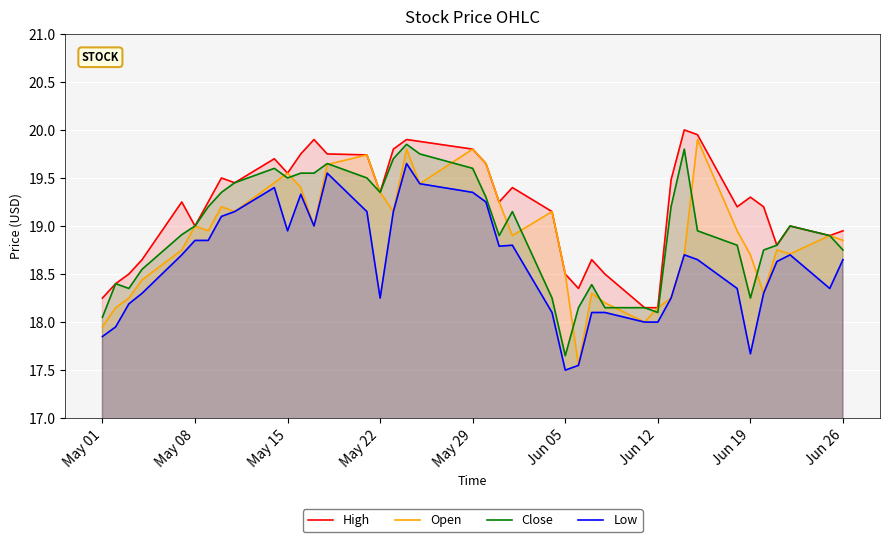

What is the smallest value displayed?

17.5